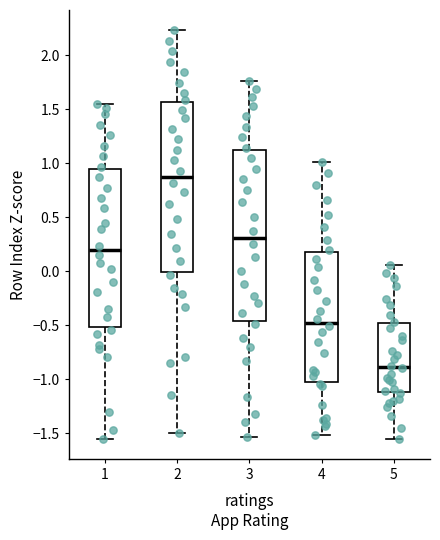

Reading left to right, transcribe this box plot: for each box, give where its median line is, the range the box spans, and where its two whiskers end, as read against the y-axis. The values are not printed on the chart, so give them approximately, as read against the axis.

1: median 0.20, box -0.50 to 0.95, whiskers -1.55 to 1.55
2: median 0.85, box 0.00 to 1.55, whiskers -1.50 to 2.25
3: median 0.30, box -0.45 to 1.10, whiskers -1.55 to 1.75
4: median -0.45, box -1.05 to 0.15, whiskers -1.50 to 1.00
5: median -0.90, box -1.10 to -0.50, whiskers -1.55 to 0.05